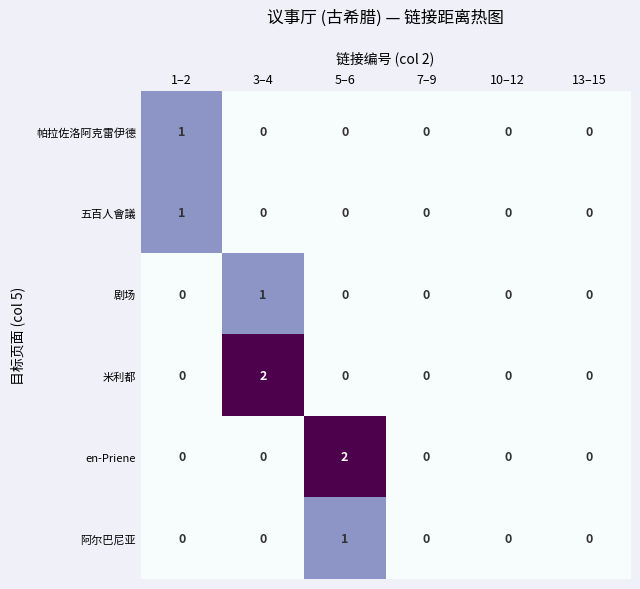

The 五百人會議 series shows 0 at 10–12. True or false?

True